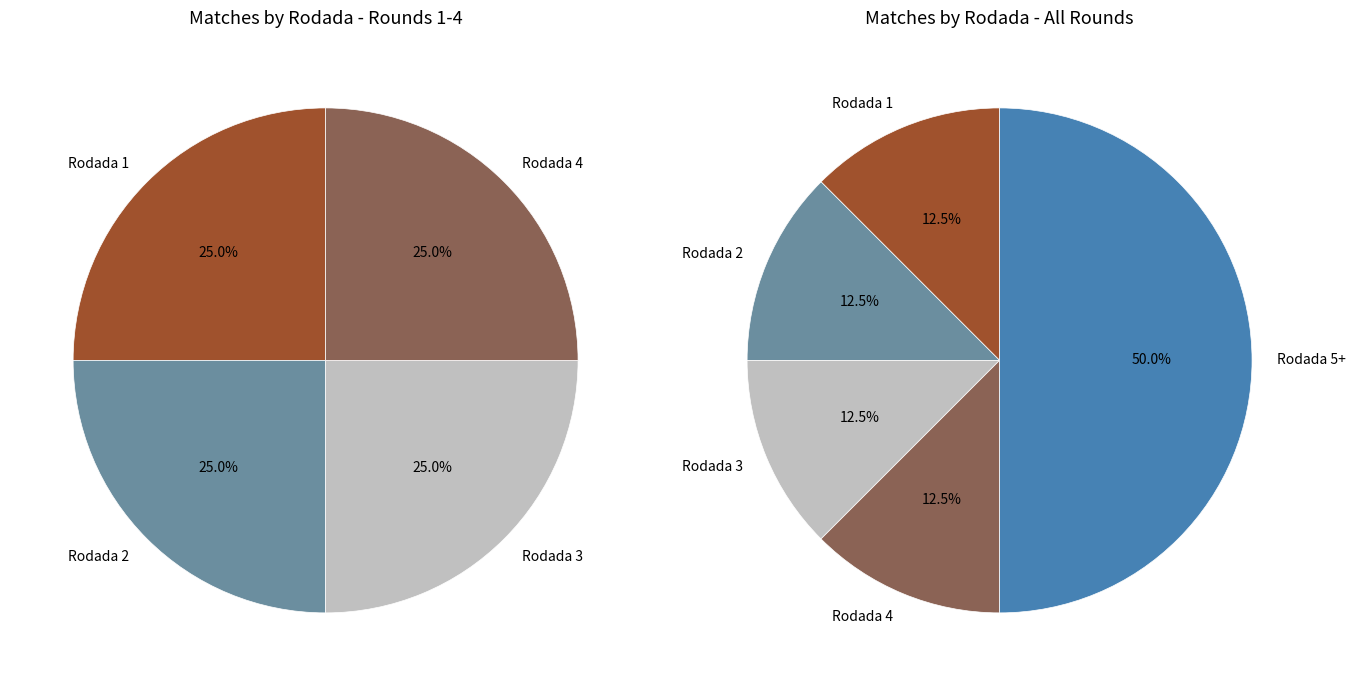

True or false: Rodada 1 accounts for 12% of the total.

True